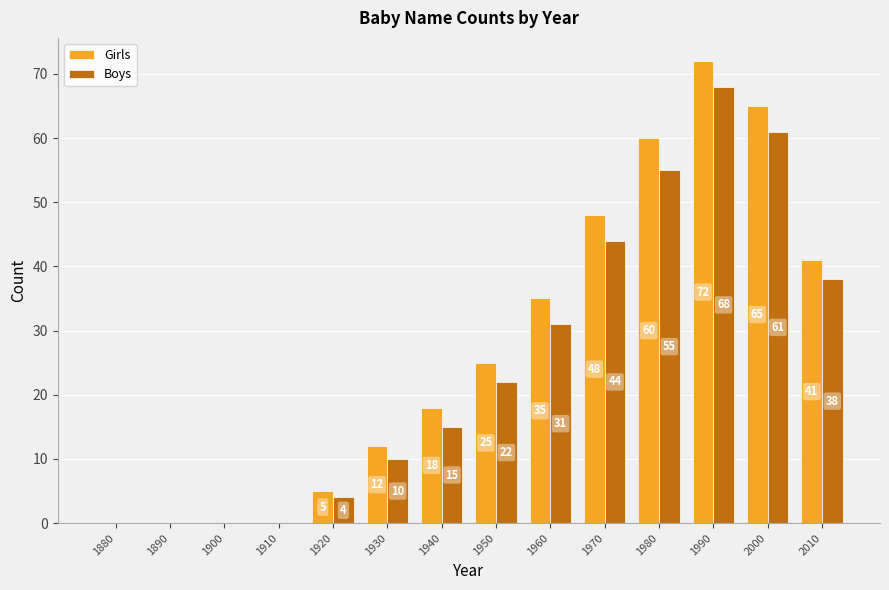

The Boys series shows 0 at 1910. True or false?

True